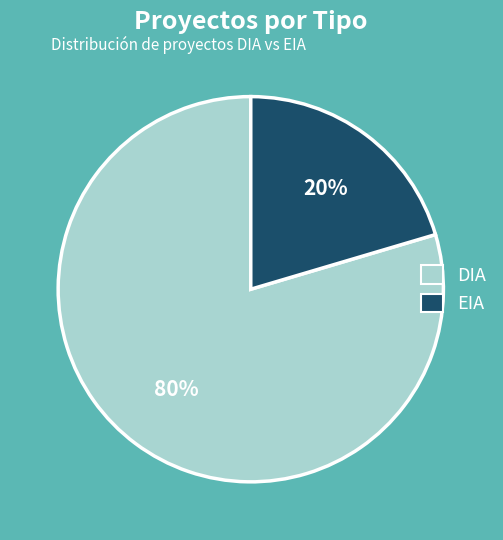

Rank the categories by value from highest to lowest.

DIA, EIA